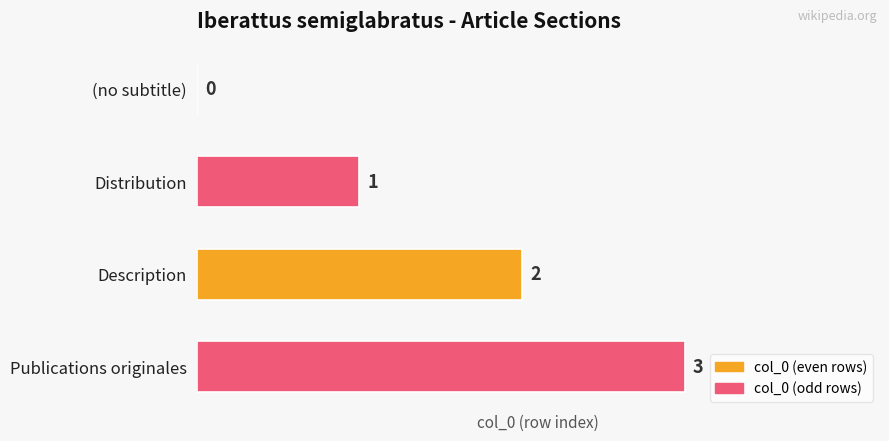

What is the maximum value shown in the chart?

3